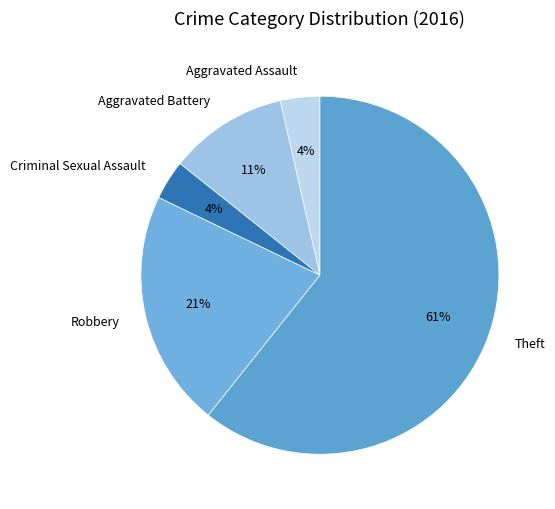

Which category has the biggest portion of the pie?

Theft